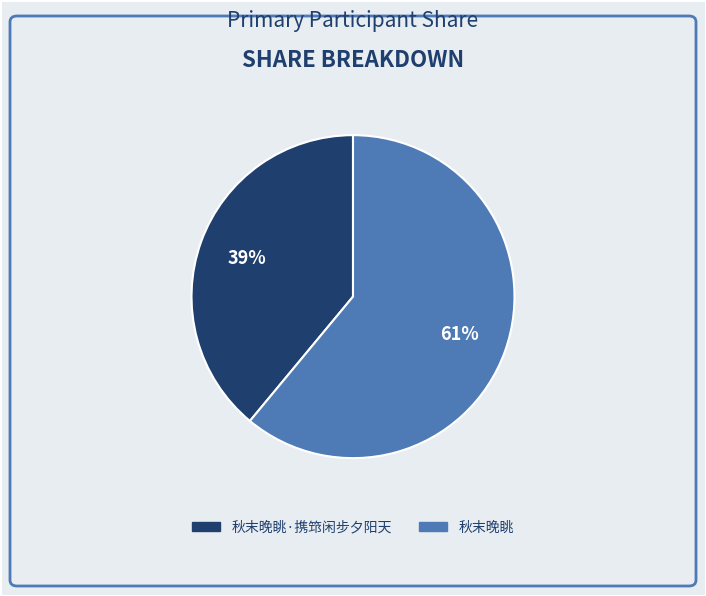

Is there a majority slice in this chart?

Yes